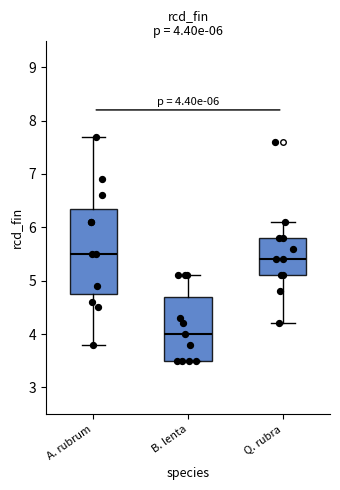

Which box is the tallest, from its lower edge to its upper edge?

A. rubrum